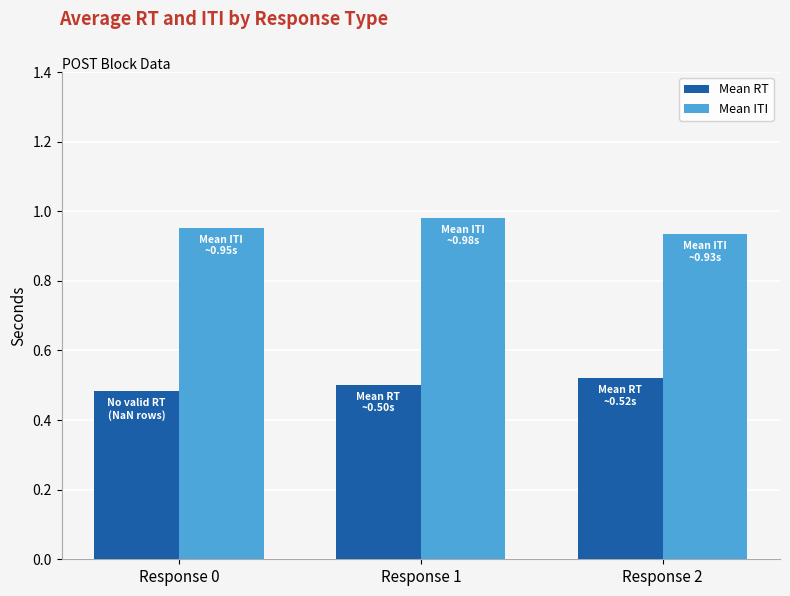

At Response 2, list the series in order from smallest to largest.

Mean RT, Mean ITI